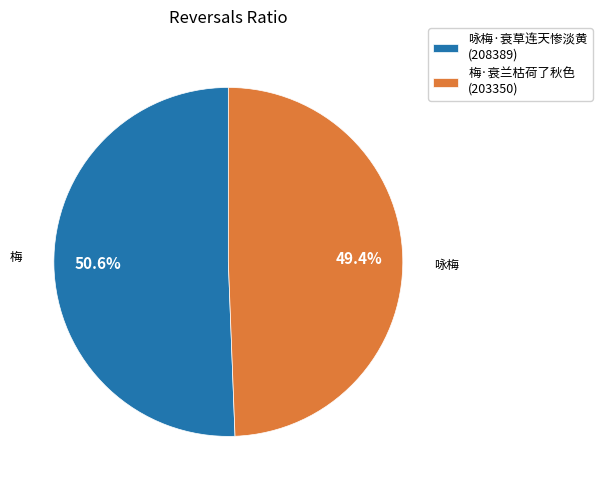

What is the largest slice in the pie chart?

咏梅·衰草连天惨淡黄